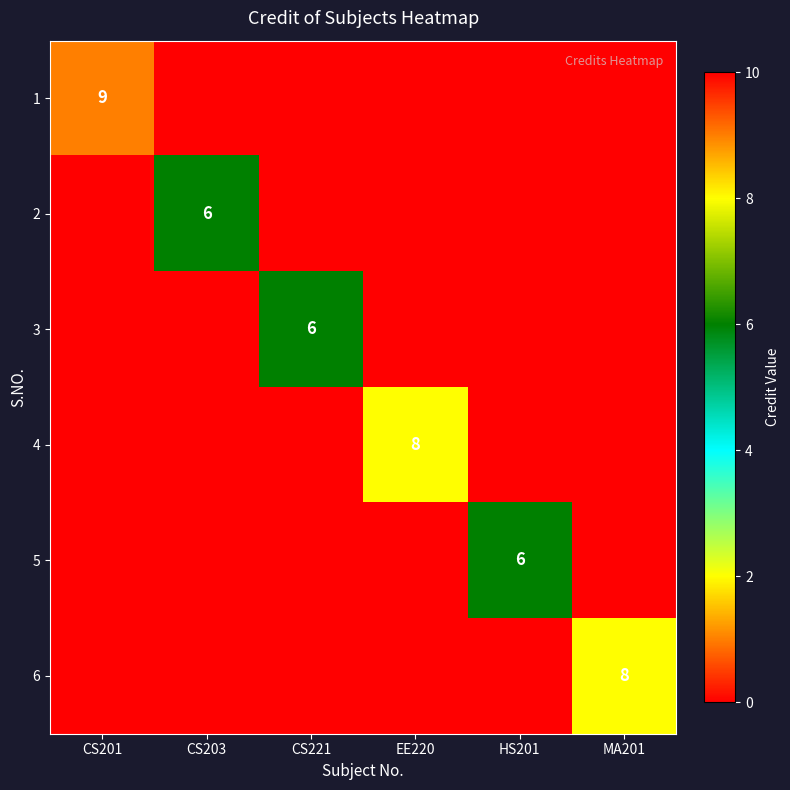

How many data points in 3 are above 0?

1